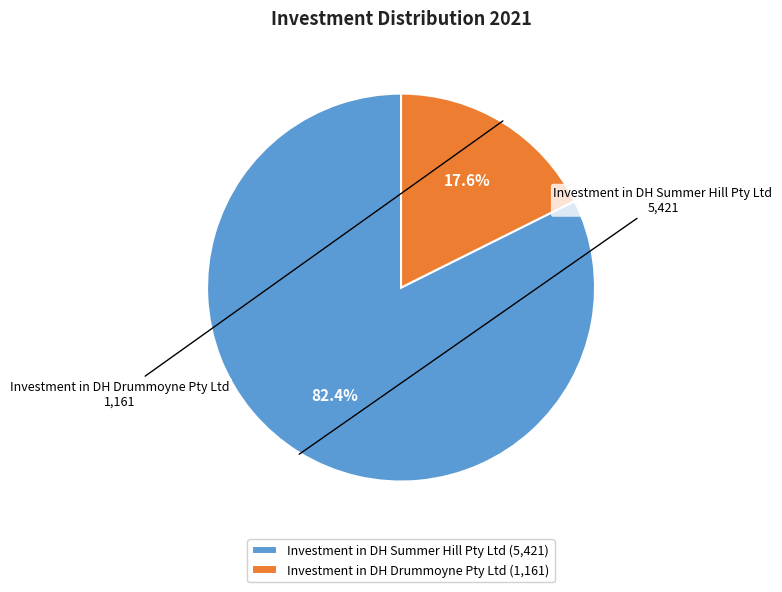

To the nearest percent, what is the difference between the largest and smallest slice percentages?

65%